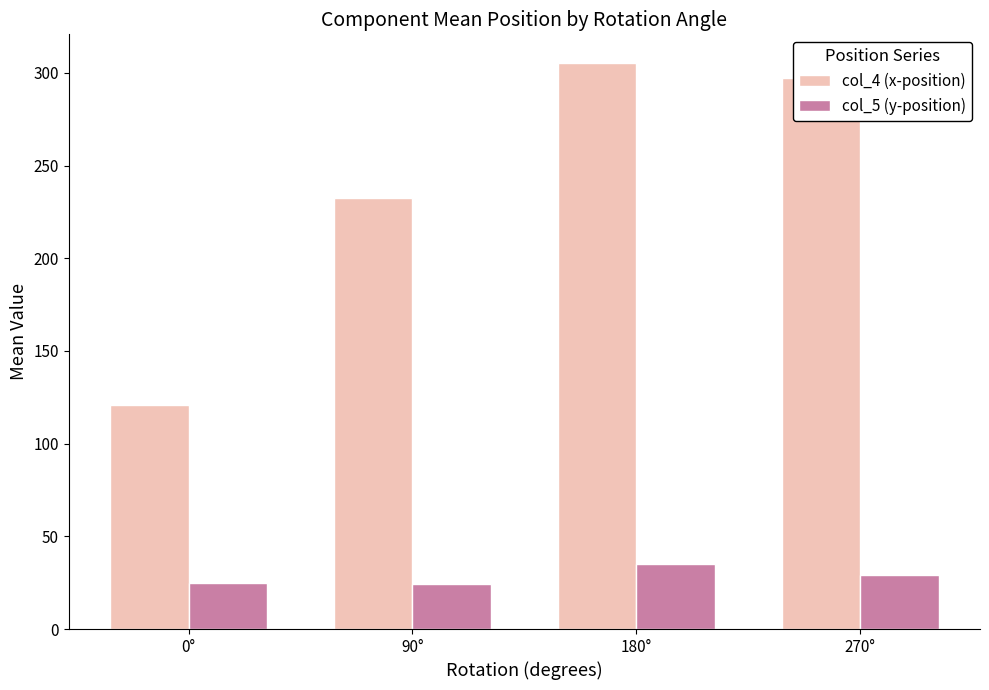

Where does the col_4 (x-position) series first go above 297?

180°